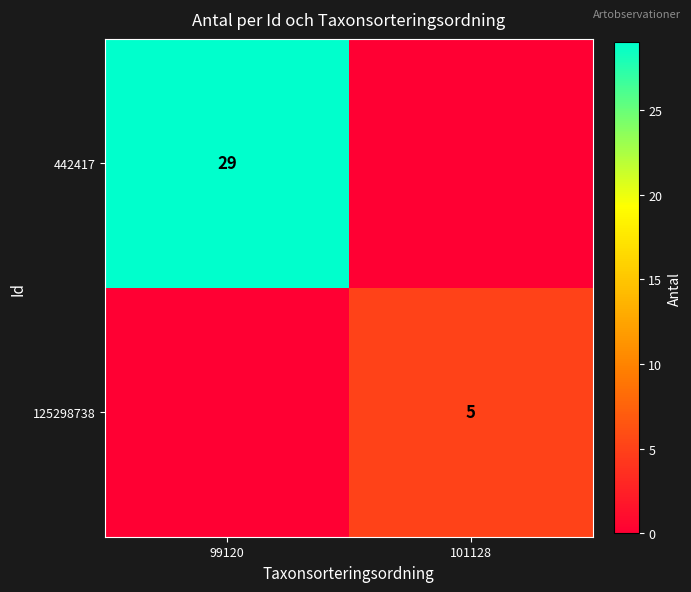

The value of 442417 at 99120 is 29. True or false?

True